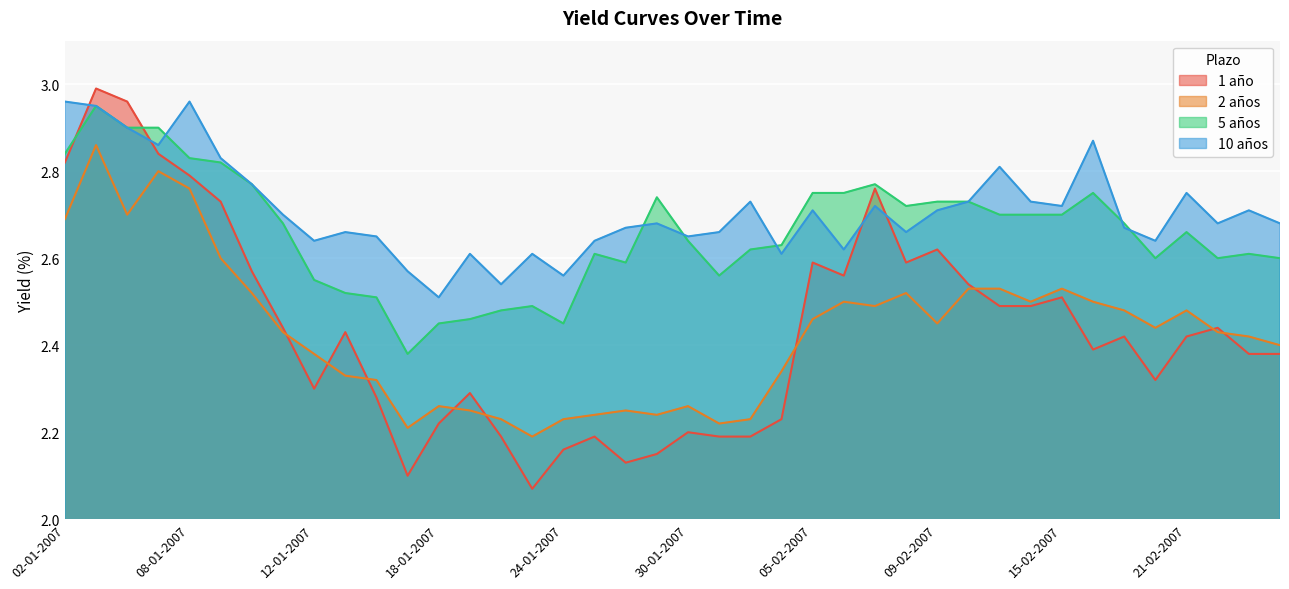

Which series has the largest total across all categories?

10 años